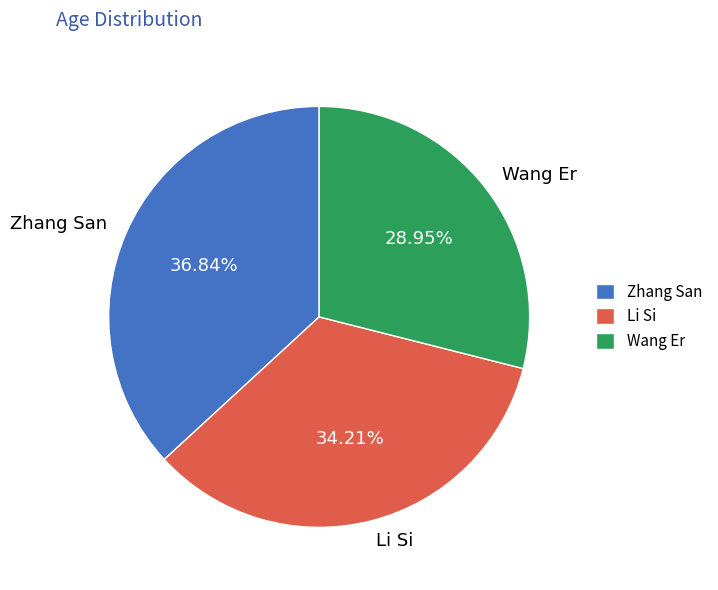

Rank the categories by value from highest to lowest.

Zhang San, Li Si, Wang Er